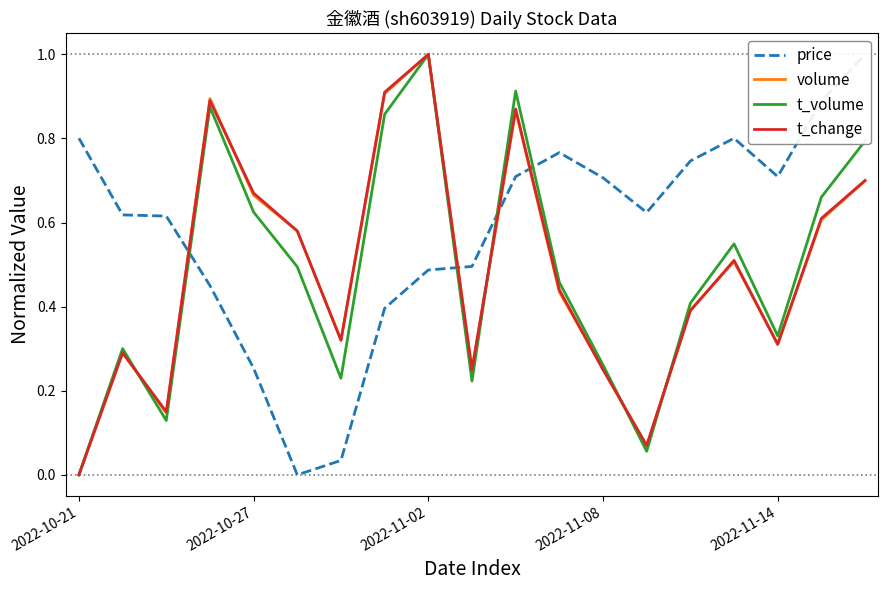

What is the difference between the maximum and minimum values in the volume series?

1.0